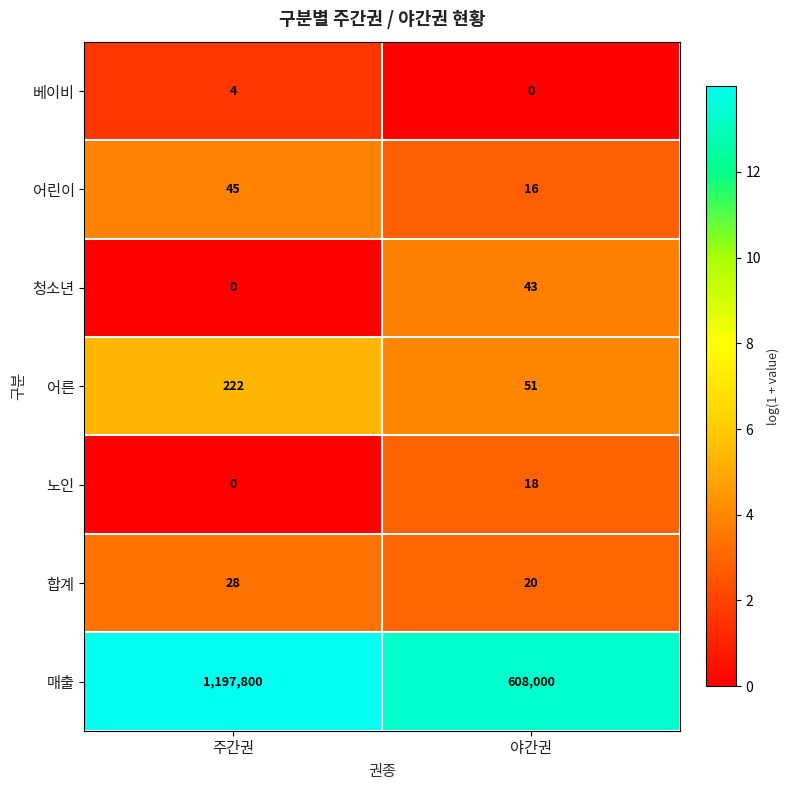

What is the total value across all series at 주간권?

1198099